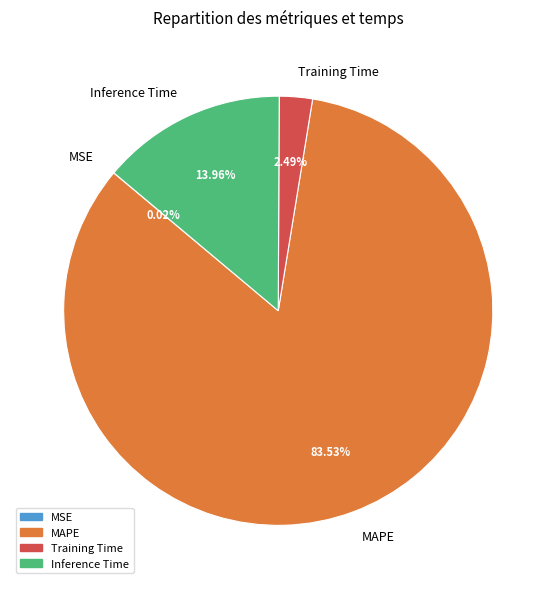

Do MAPE and Training Time together represent more than half of the pie?

Yes